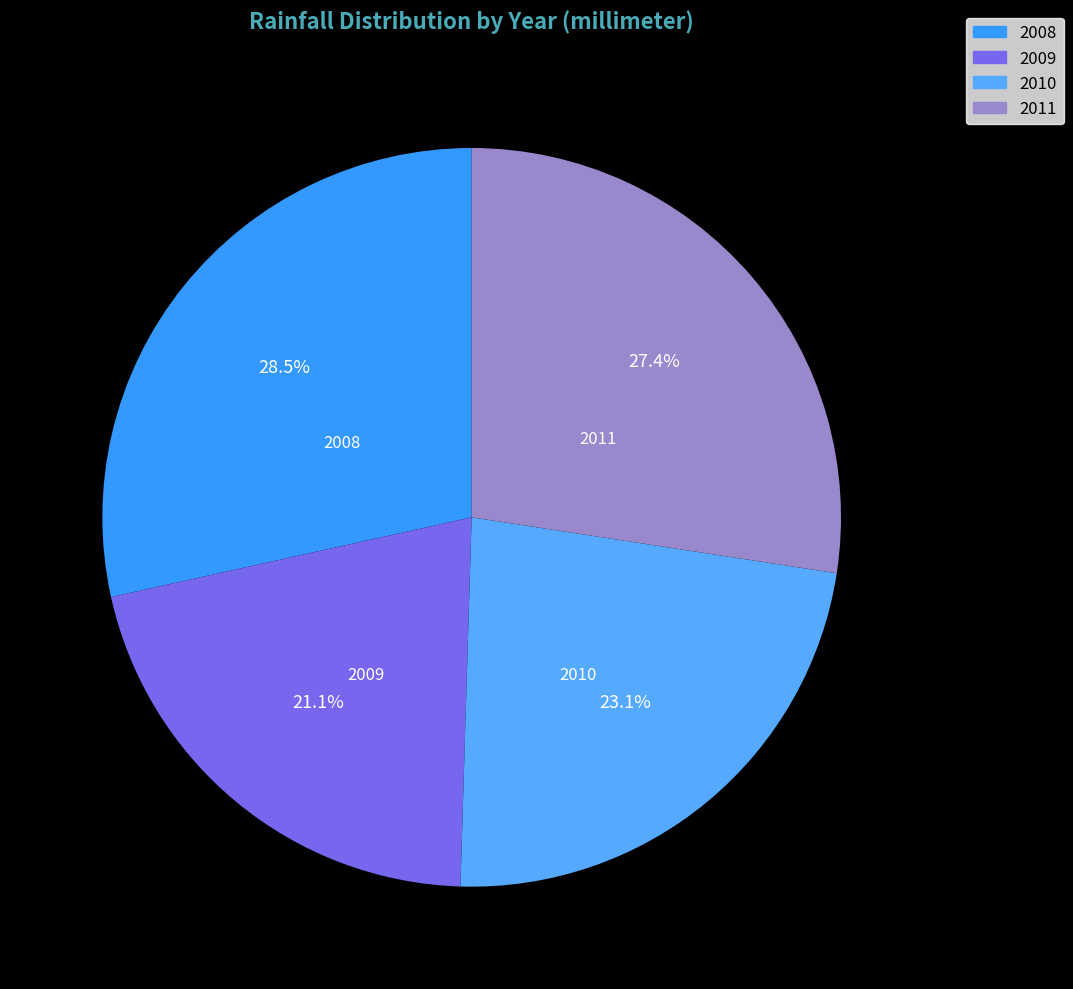

To the nearest percent, what is the combined percentage of 2011 and 2008?

56%